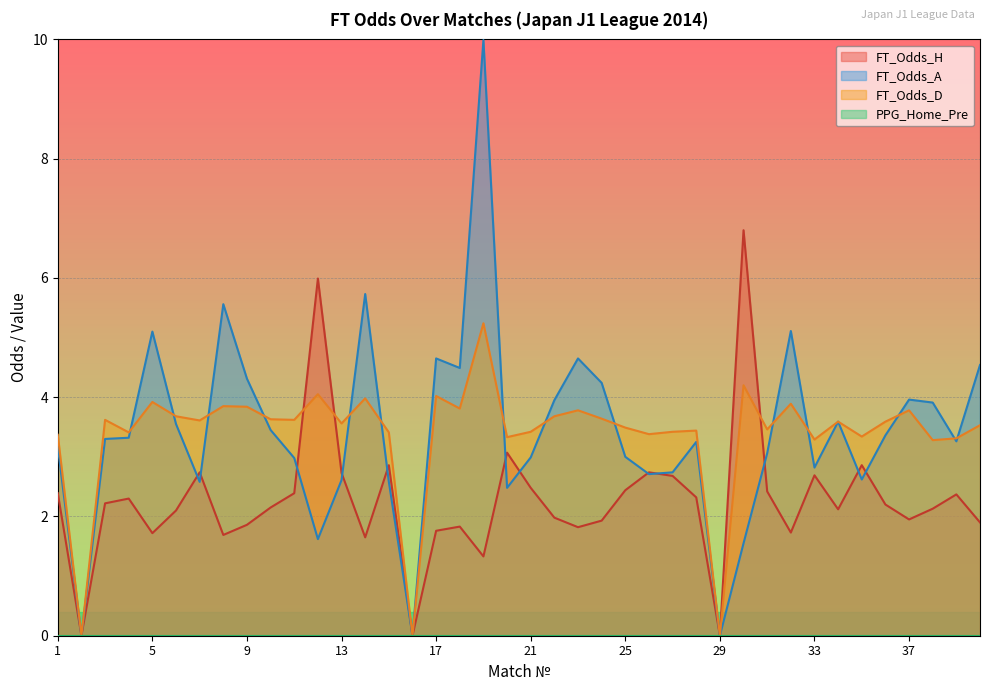

Which series has the largest range (max minus min)?

FT_Odds_A